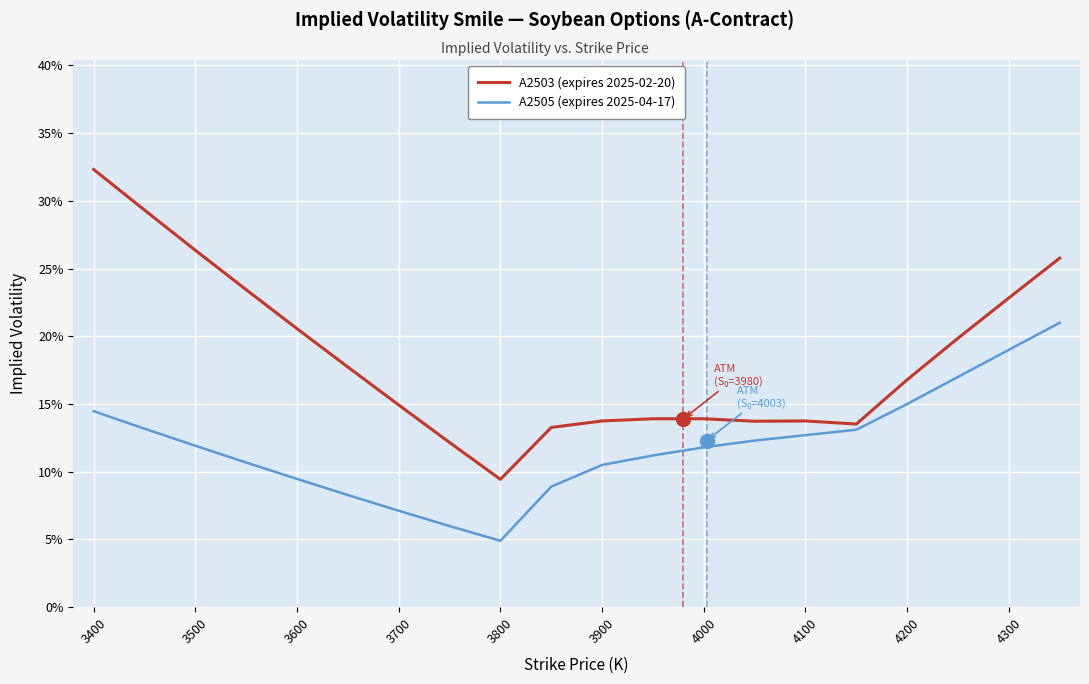

What is the label of the 18th point from the right?

3500